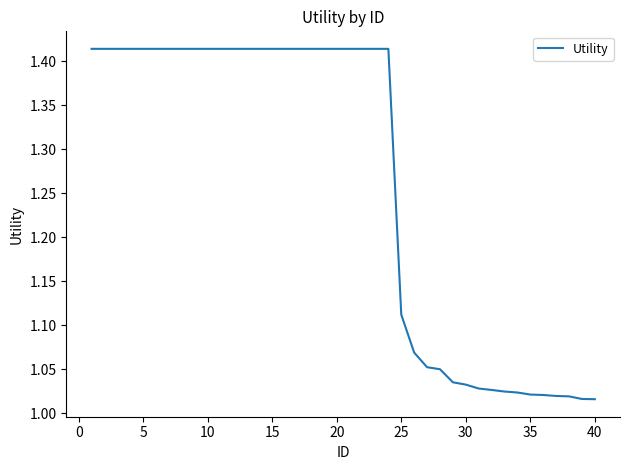

What is the minimum value shown in the chart?

1.0